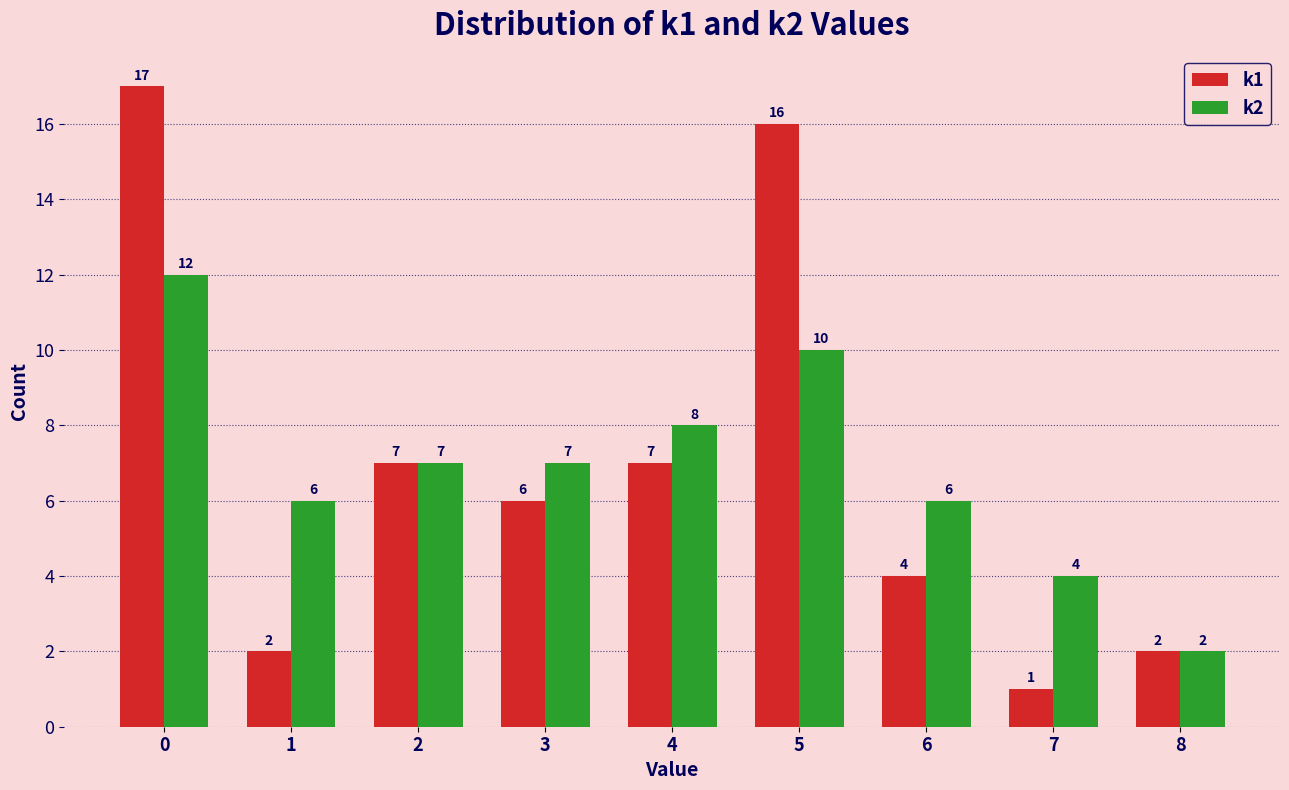

Is it true that k1 equals 4 at 5?

False